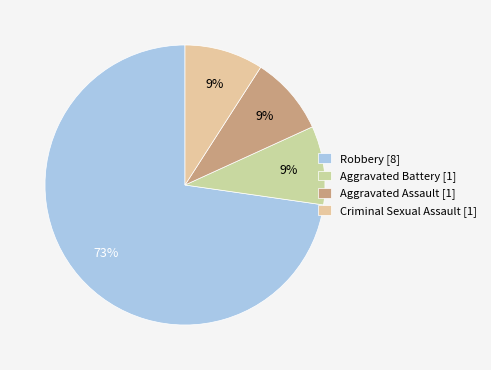

Count the number of slices in the pie.

4